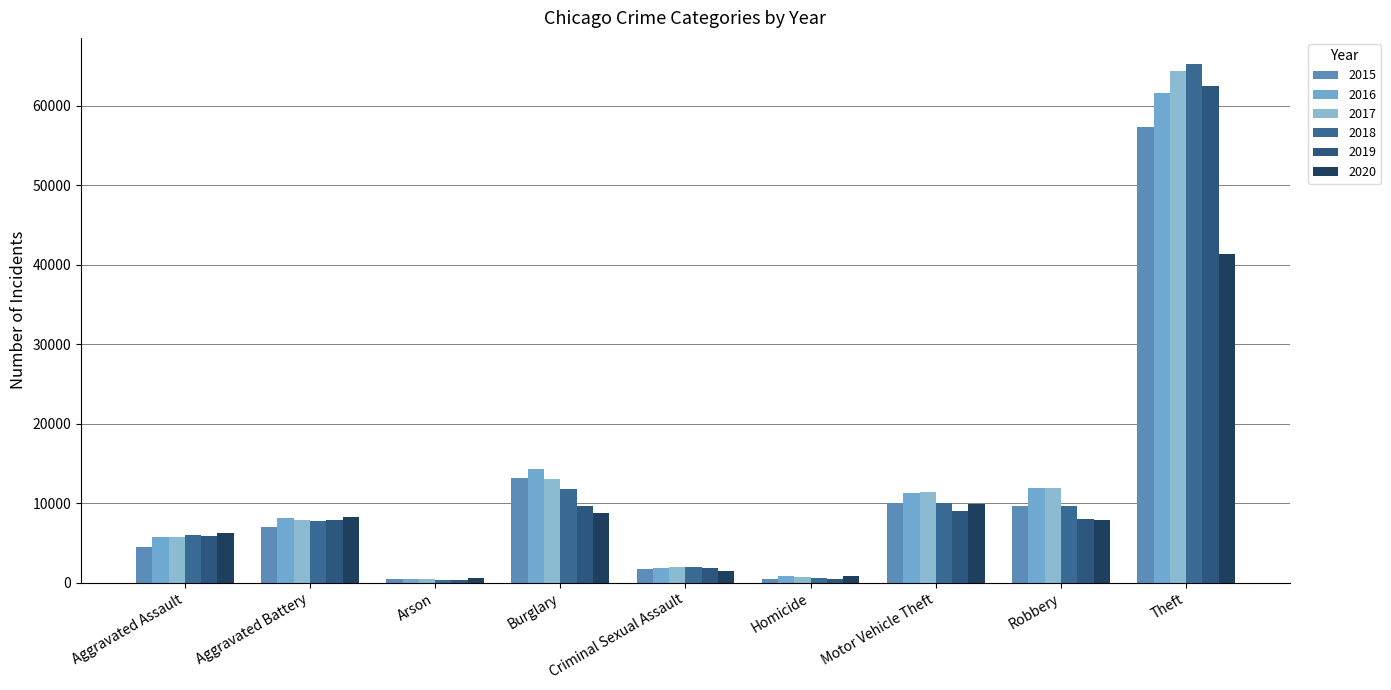

Rank the series at Motor Vehicle Theft from lowest to highest value.

2019, 2020, 2018, 2015, 2016, 2017